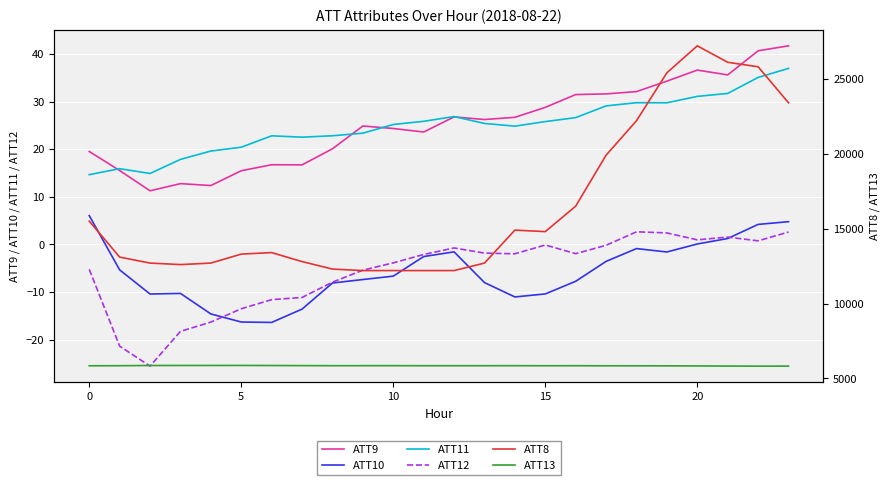

What is the highest value of the ATT9 series?

41.7